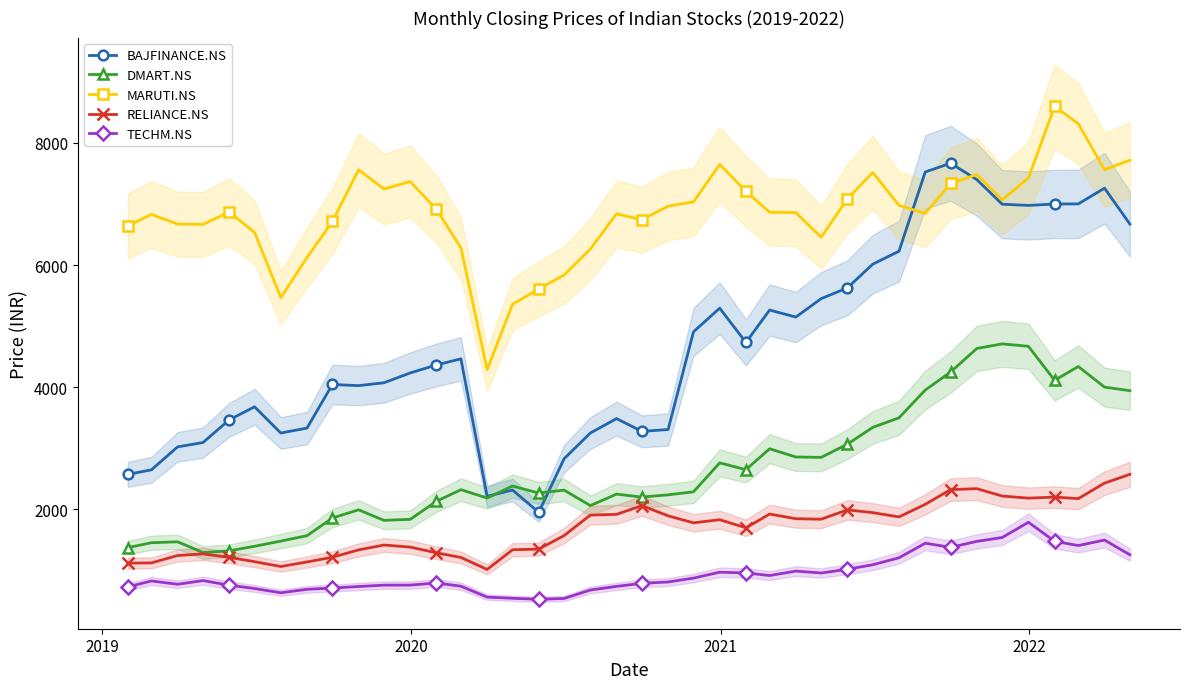

True or false: RELIANCE.NS has more than 2 interior local peaks.

True